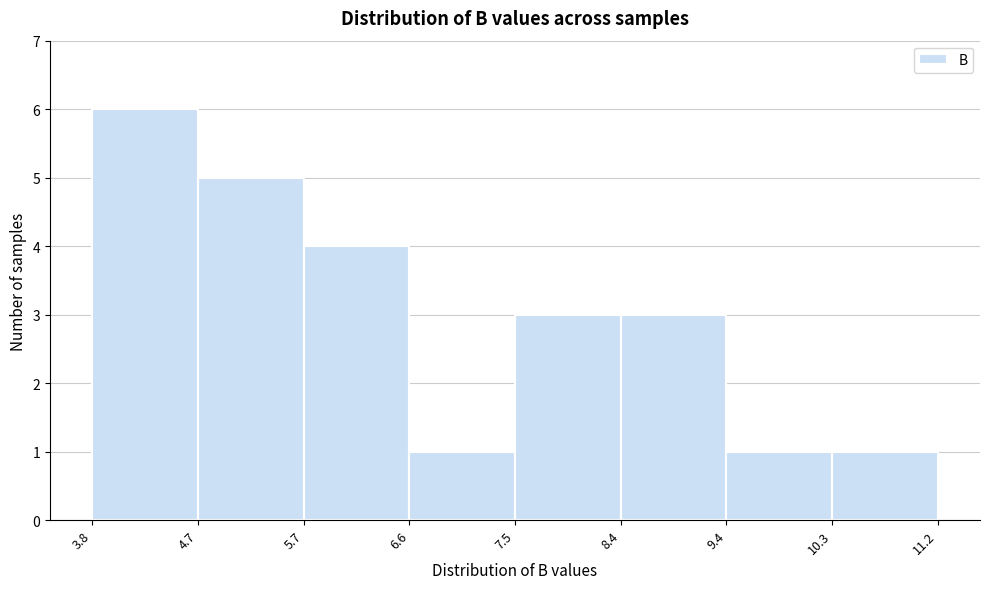

How tall is the bar that spans 7.5 to 8.4 on the x-axis? The values are not printed on the chart, so give them approximately, as read against the axis.

3